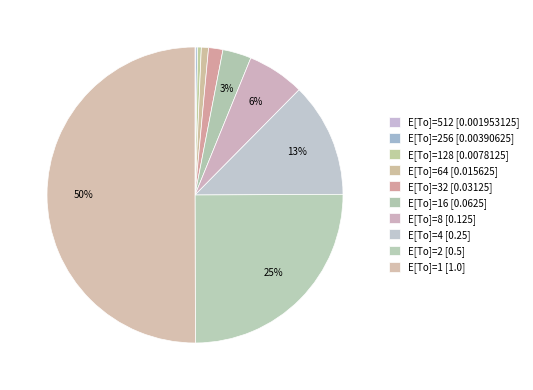

Count the number of slices in the pie.

10